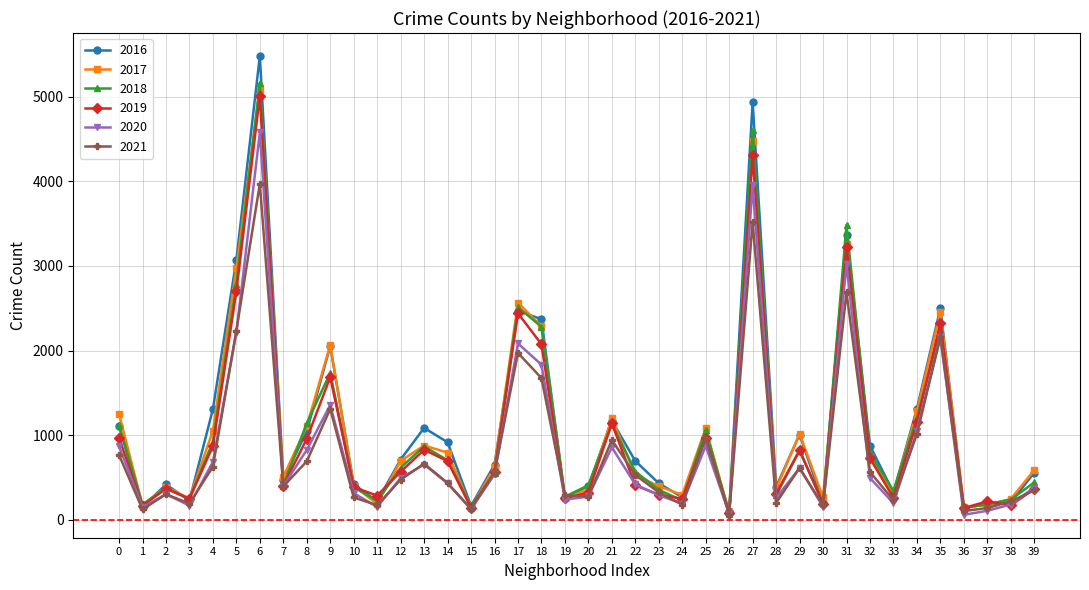

At which category is the sum across all series the highest?

6